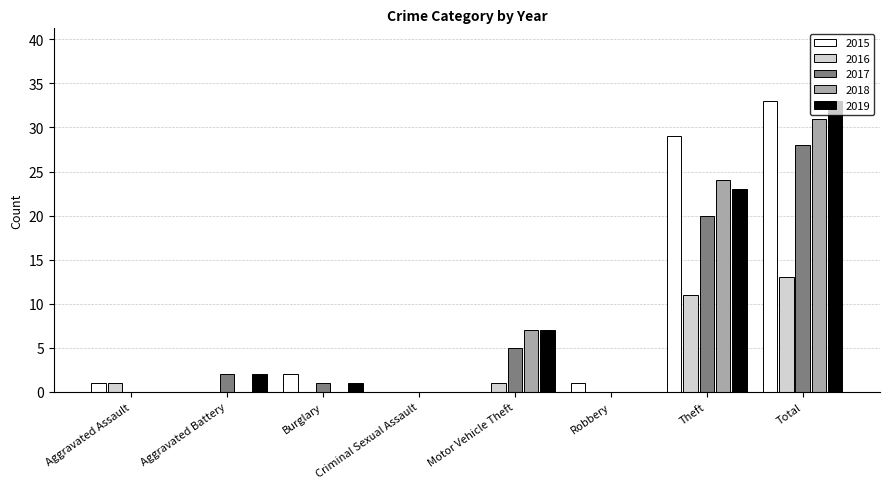

At which label is 2019 closest to 16?

Theft